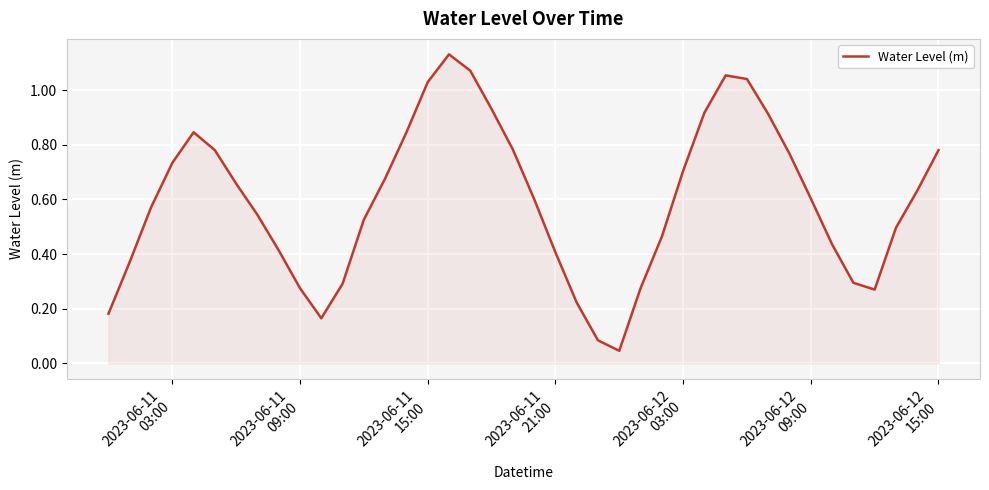

How many series are shown in this chart?

1